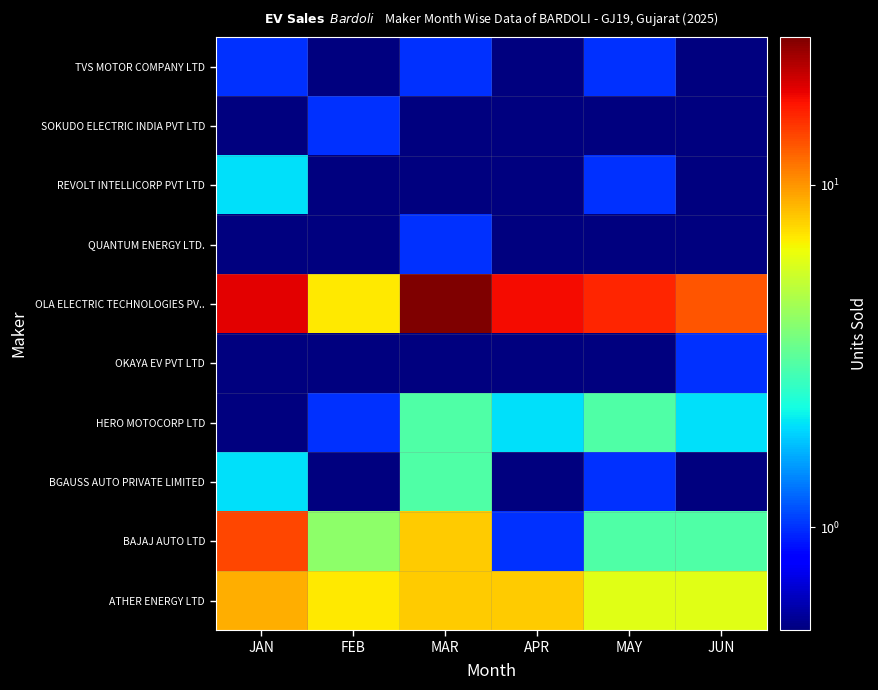

Which series has the largest range (max minus min)?

OLA ELECTRIC TECHNOLOGIES PV..